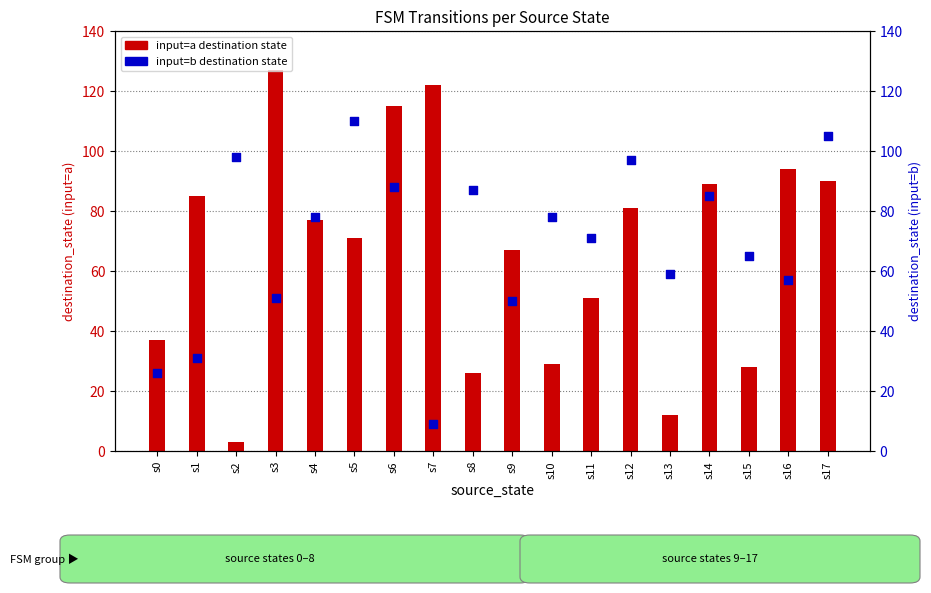

At which category is the sum across all series the highest?

s6